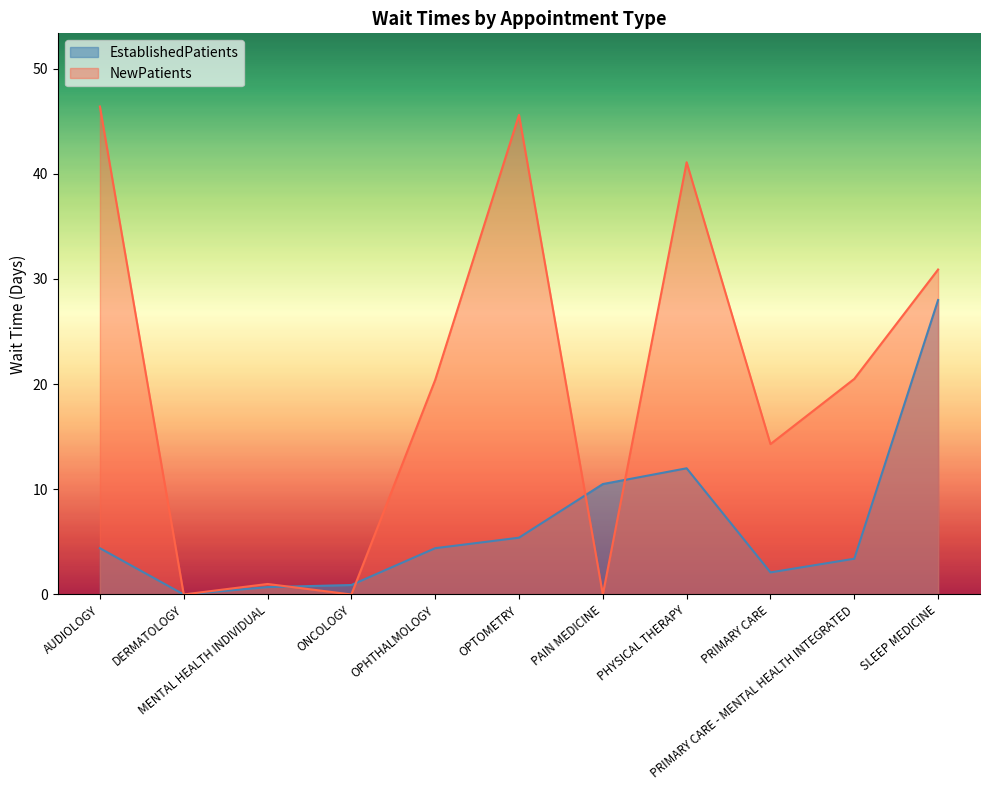

What are all the series names shown in the legend?

EstablishedPatients, NewPatients